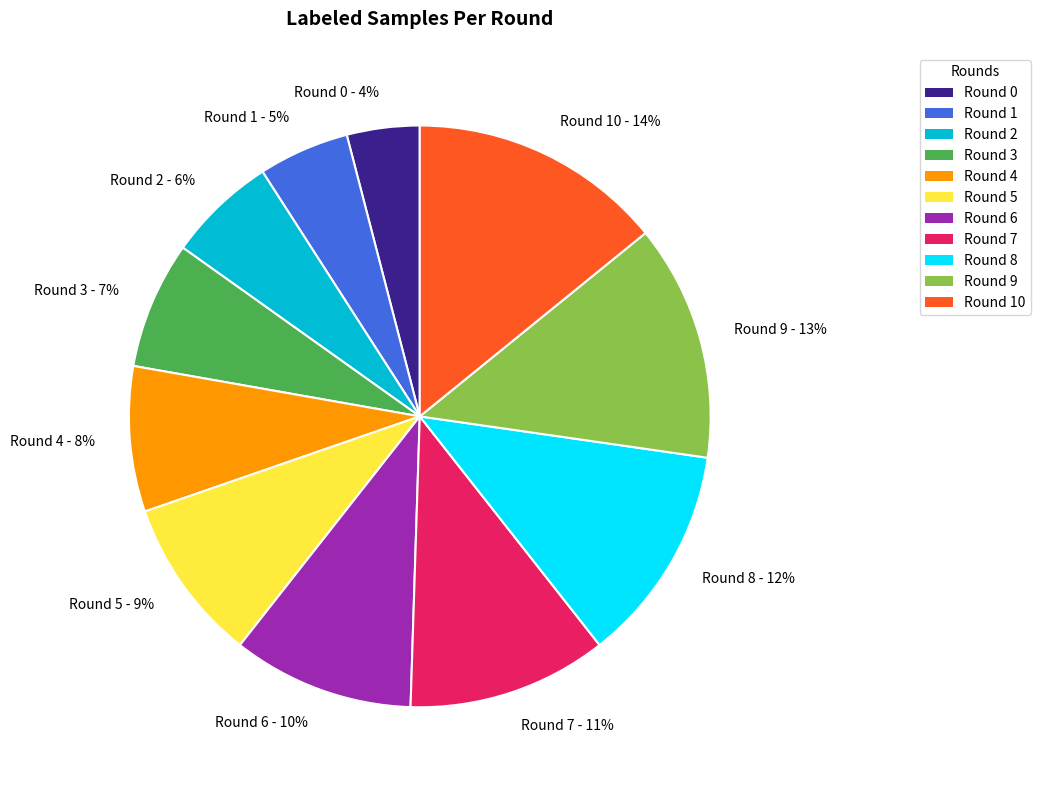

Does Round 9 represent more than half of the total?

No